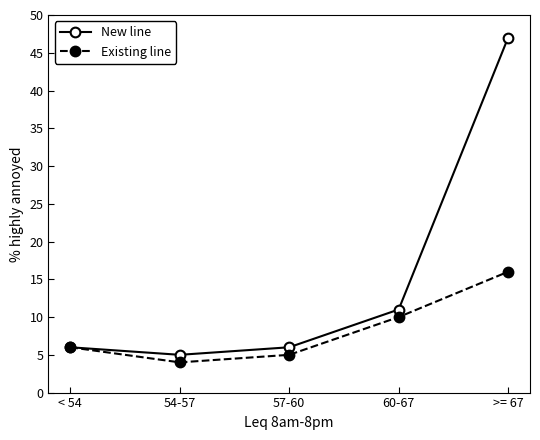

Which series has the largest range (max minus min)?

New line